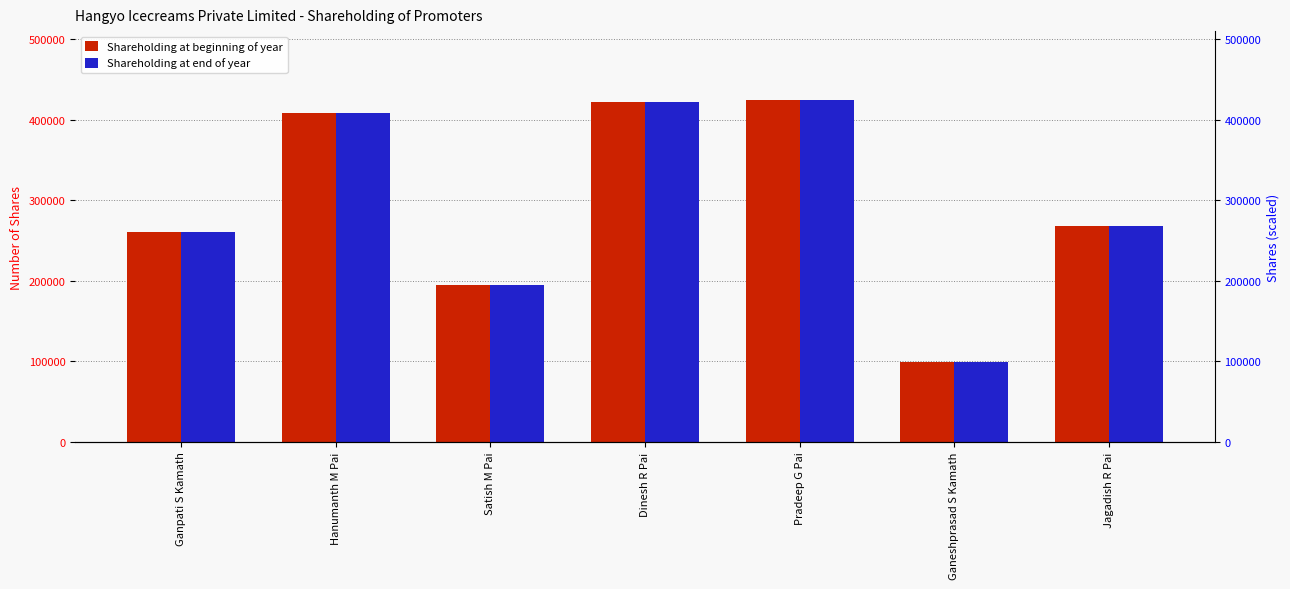

Are the bars grouped side by side (vs. stacked)?

Yes